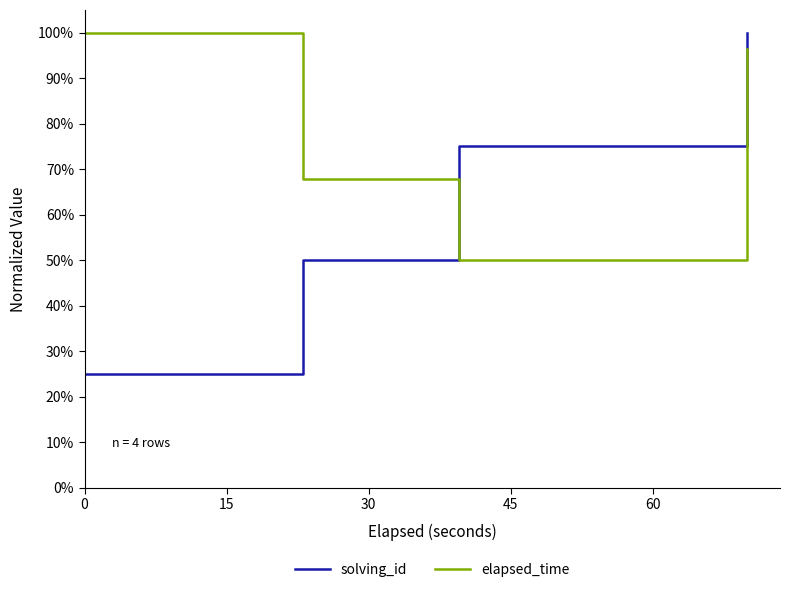

Which series has the largest total across all categories?

elapsed_time